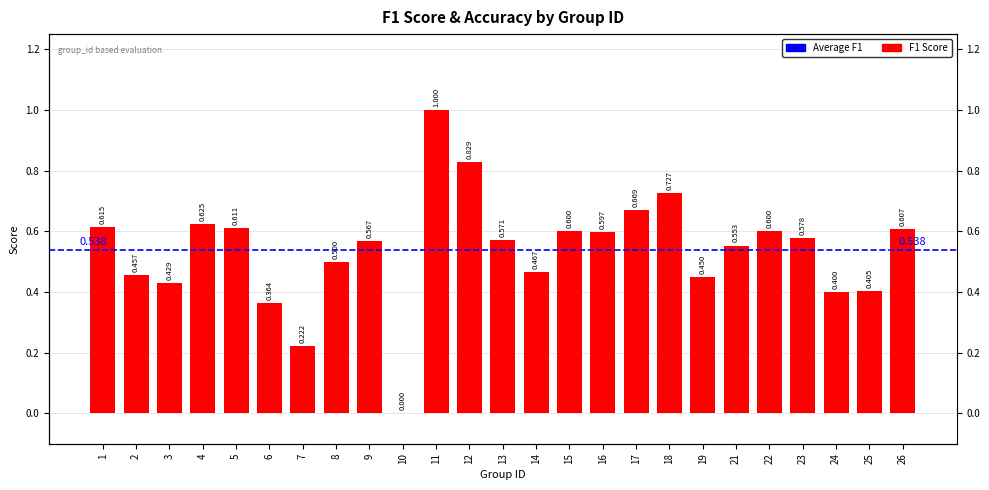

Reading right to left, transcribe all the data shown in this chart.

Accuracy (score): 26=0.6	25=0.4	24=0.4	23=0.6	22=0.6	21=0.5	19=0.4	18=0.7	17=0.7	16=0.6	15=0.6	14=0.5	13=0.6	12=0.8	11=1.0	10=0.0	9=0.6	8=0.5	7=0.2	6=0.4	5=0.6	4=0.6	3=0.4	2=0.4	1=0.6
F1 (score): 26=0.6	25=0.4	24=0.4	23=0.6	22=0.6	21=0.6	19=0.4	18=0.7	17=0.7	16=0.6	15=0.6	14=0.5	13=0.6	12=0.8	11=1.0	10=0.0	9=0.6	8=0.5	7=0.2	6=0.4	5=0.6	4=0.6	3=0.4	2=0.5	1=0.6